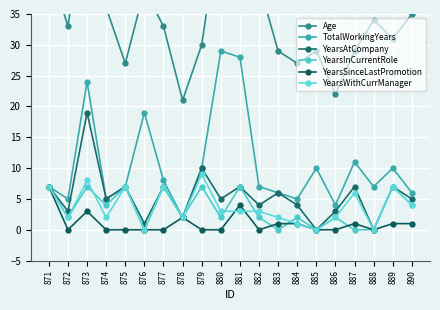

Which series has the largest range (max minus min)?

Age